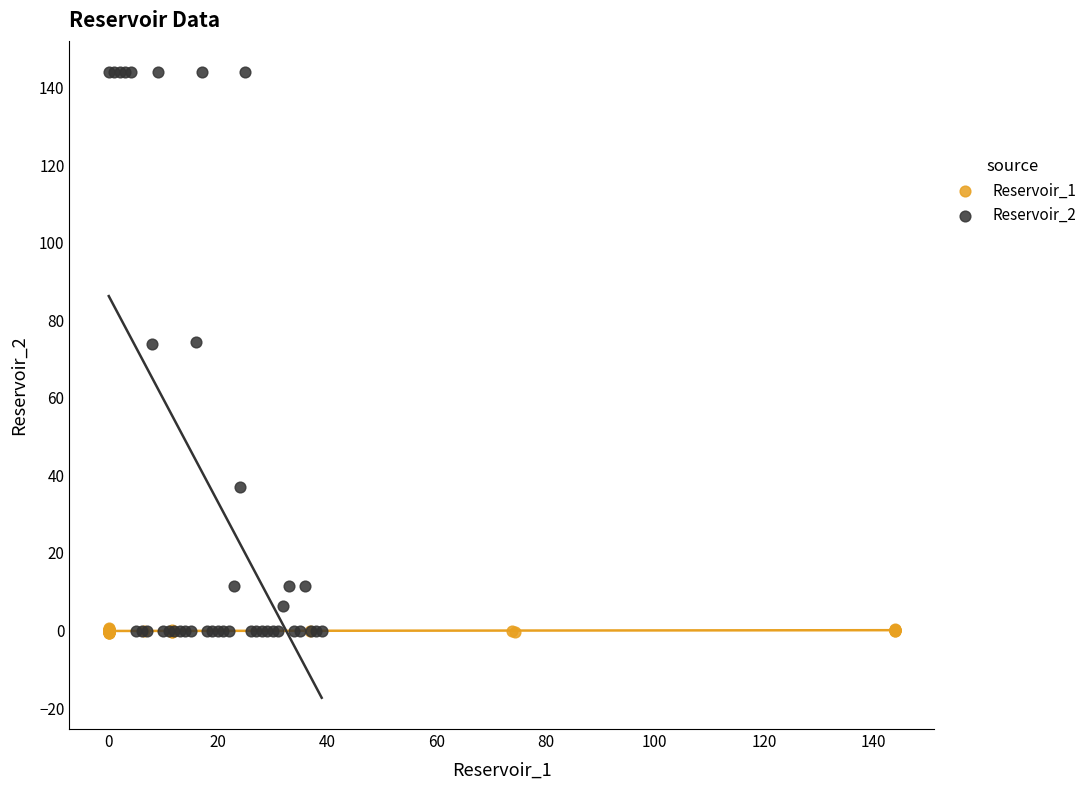

Which series has the widest spread of Y values?

Reservoir_2